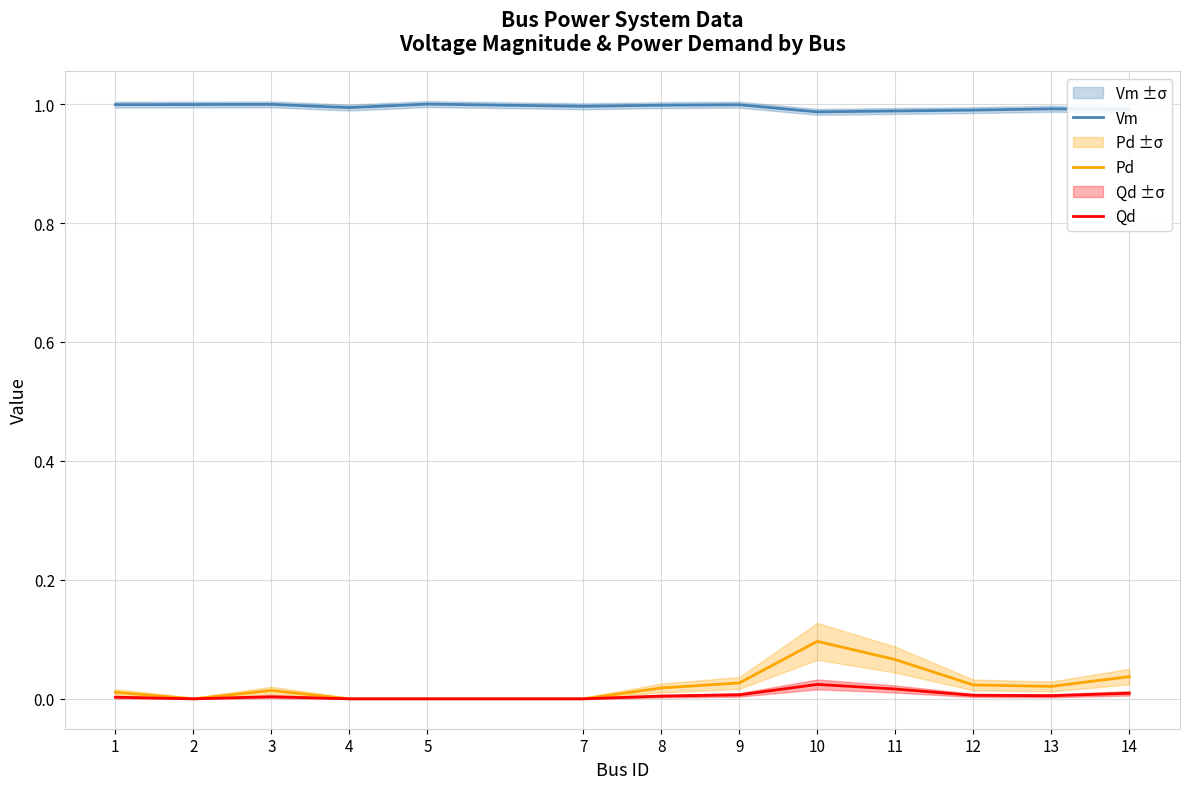

What is the spread (max minus min) of values at 10?

1.0